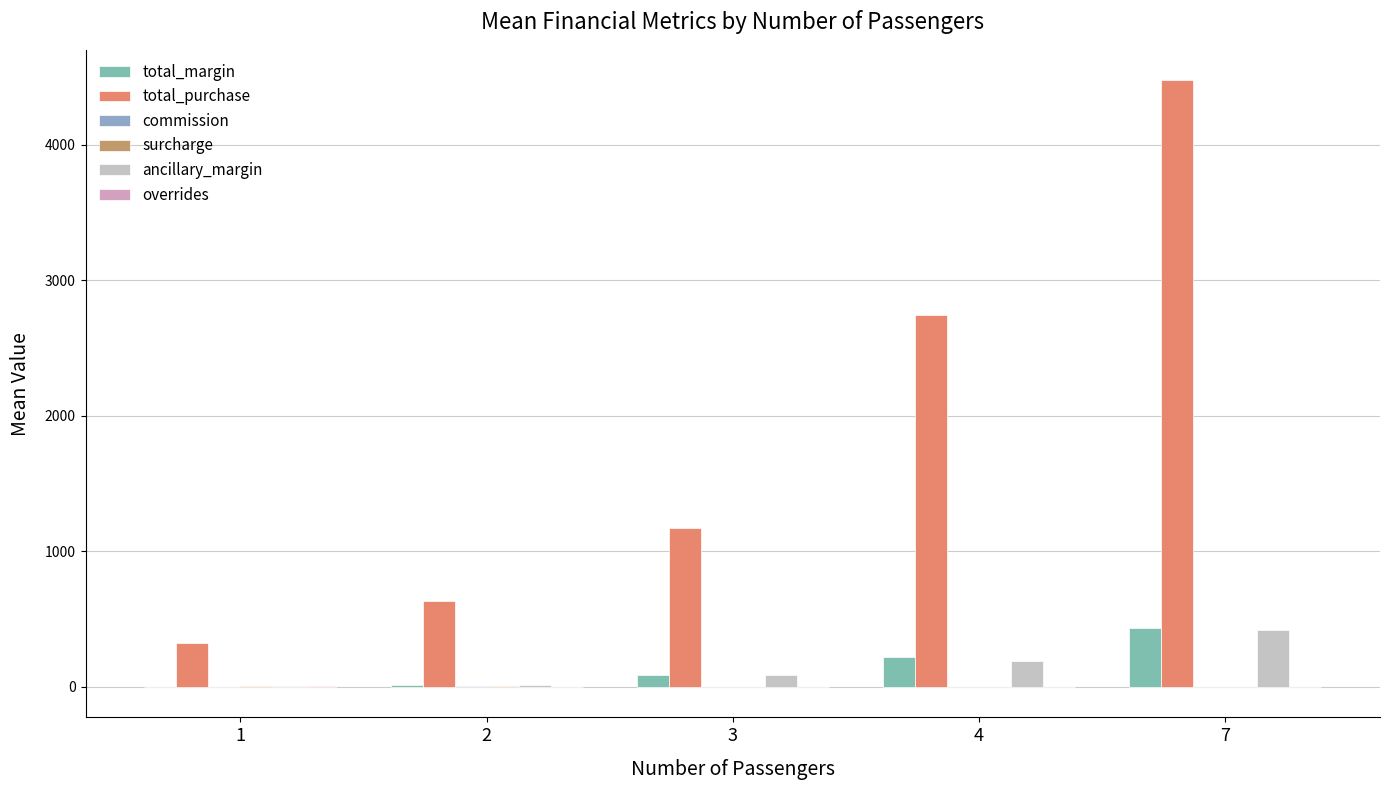

True or false: total_margin has a value of 734.0 at 7.

False